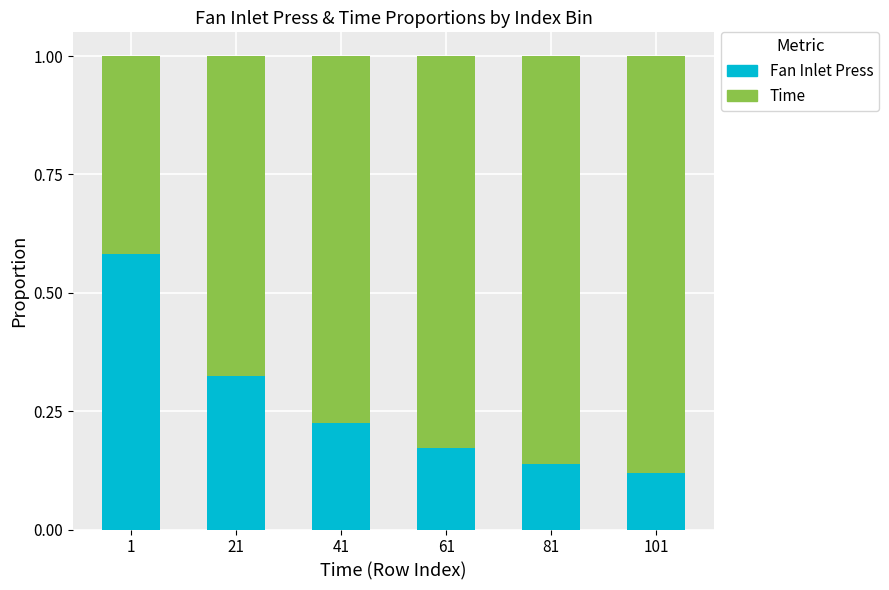

What is the total value across all series at 1?

1.0